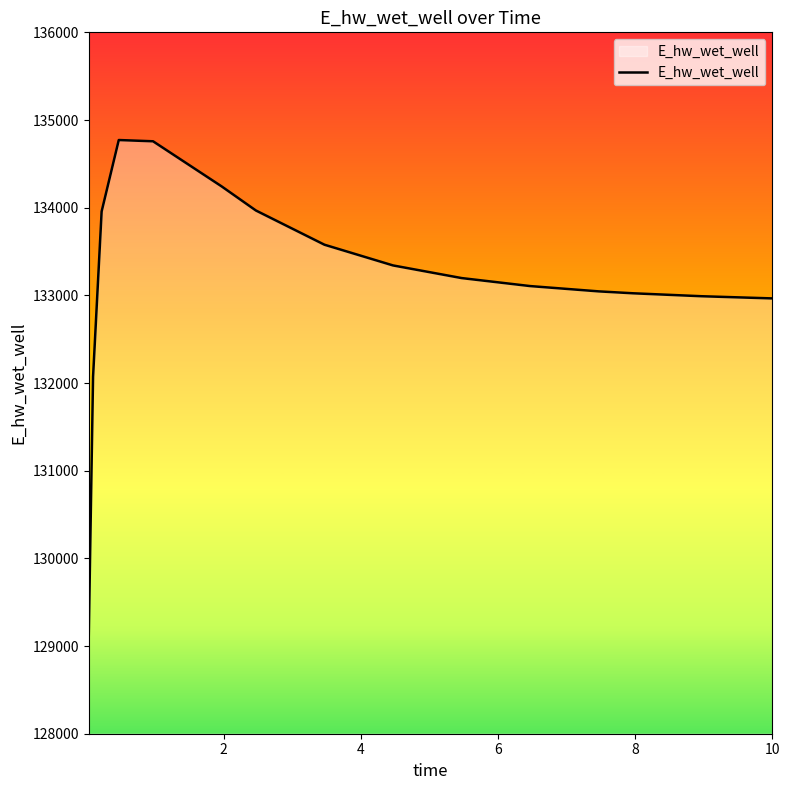

What is the maximum value shown in the chart?

134771.6